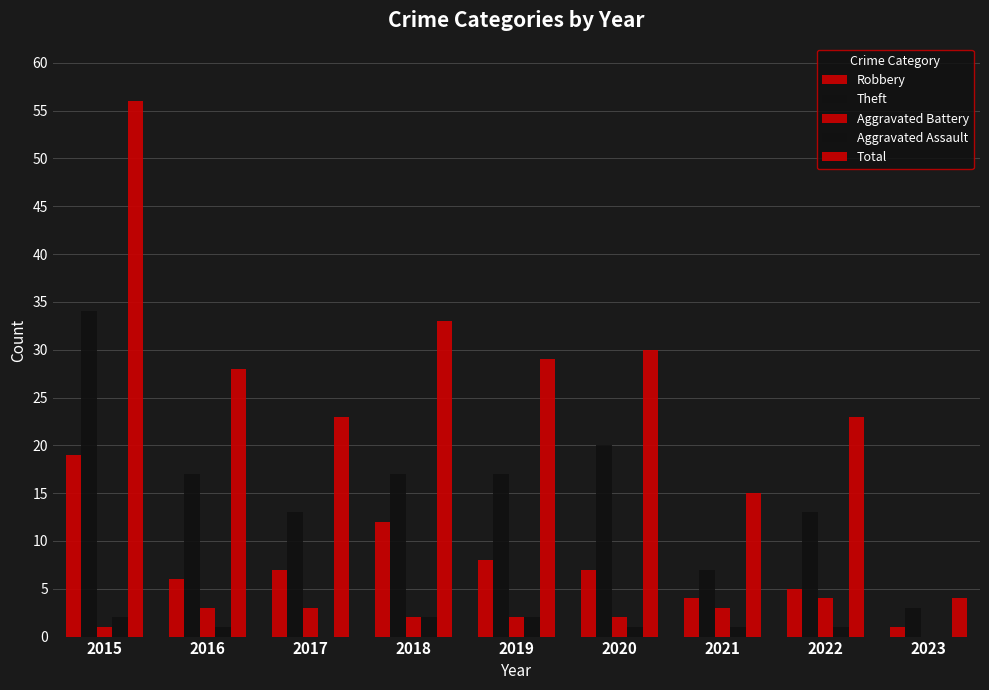

Count the number of data series in this chart.

5